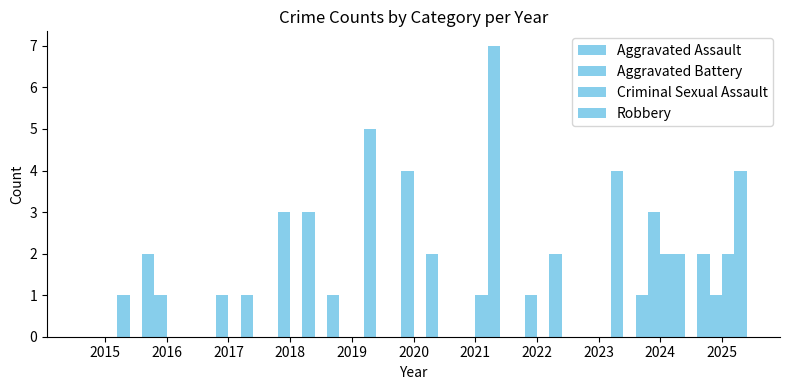

How many groups of bars are there?

11